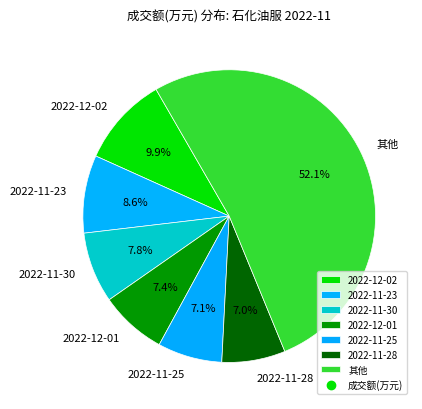

Which has a higher value, 2022-11-28 or 2022-12-02?

2022-12-02